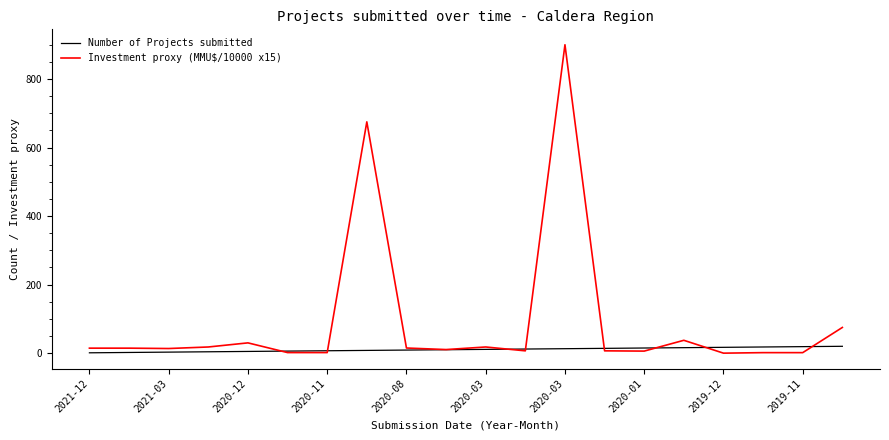

Rank the series by their average value, from highest to lowest.

Investment proxy (MMU$/10000 x15), Number of Projects submitted